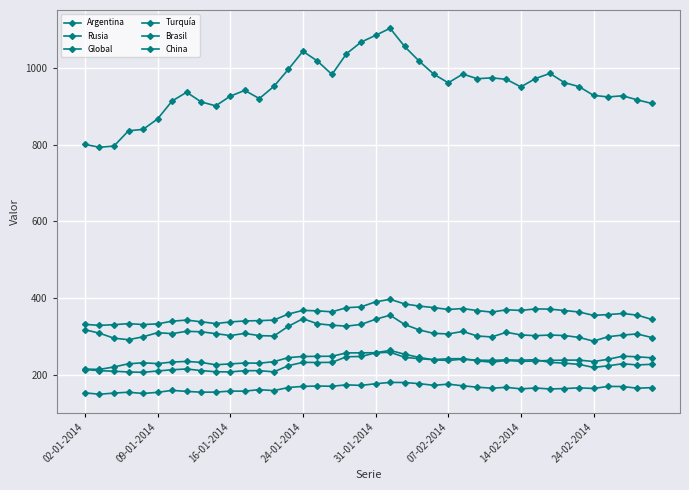

True or false: Global and China intersect in this chart.

False